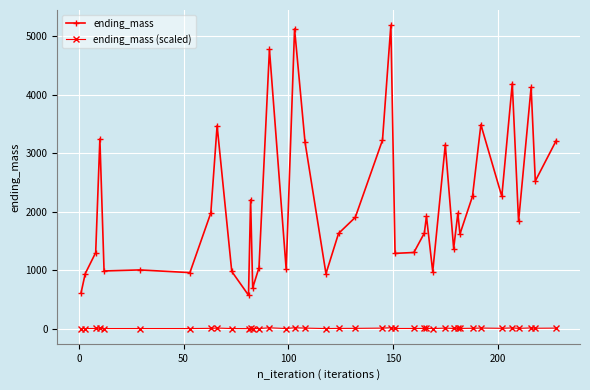

True or false: ending_mass (scaled) and ending_mass intersect in this chart.

False